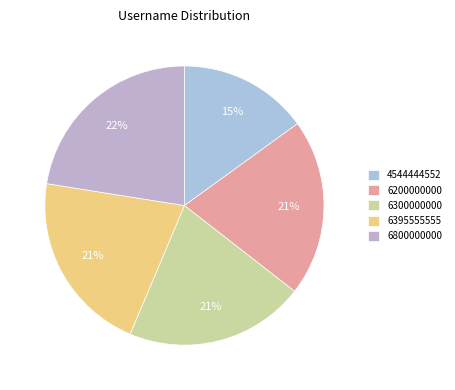

How many slices are in this pie chart?

5